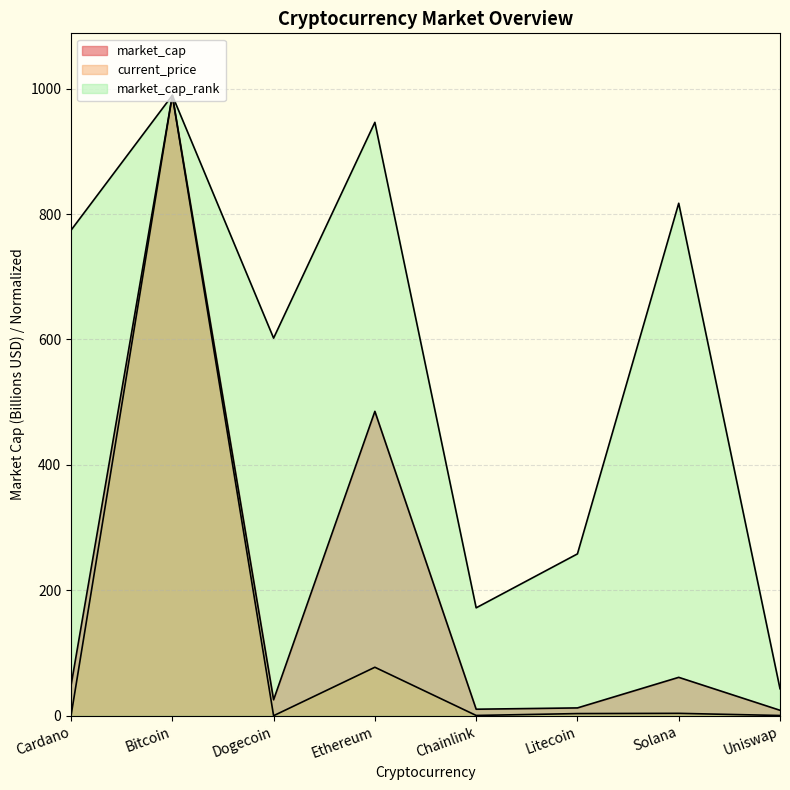

What is the average value of the market_cap series?

205.1